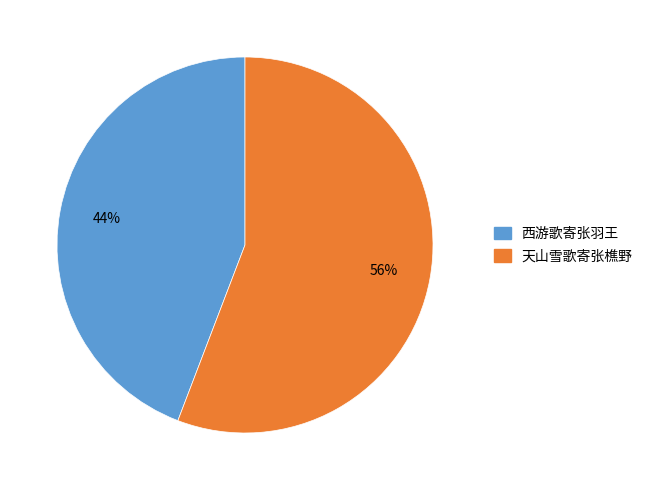

Rank the categories by value from highest to lowest.

天山雪歌寄张樵野, 西游歌寄张羽王